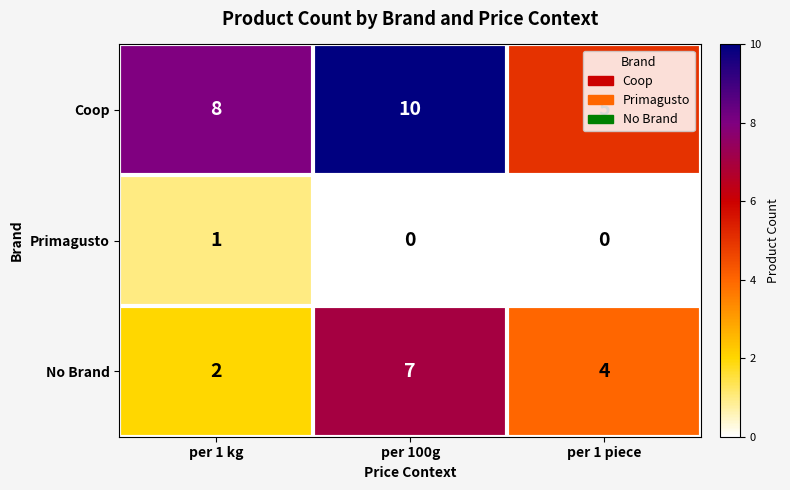

Rank the series at per 100g from lowest to highest value.

Primagusto, No Brand, Coop